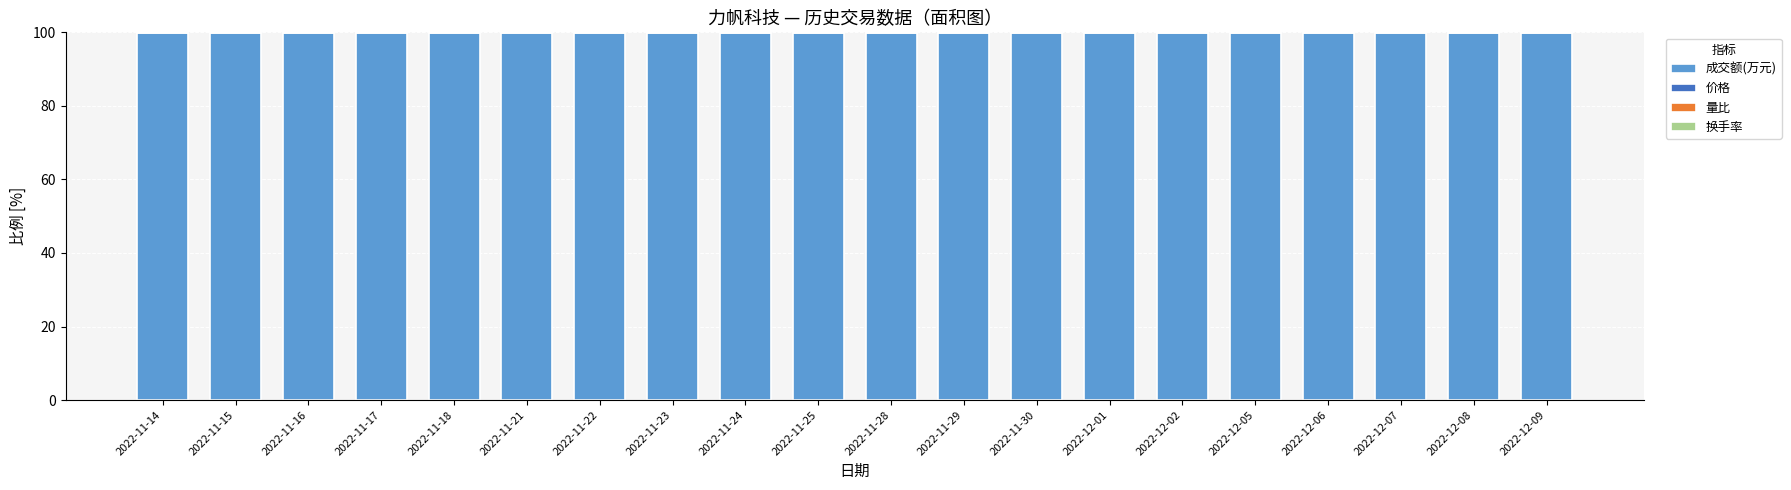

What is the highest value of the 成交额(万元) series?

99.9